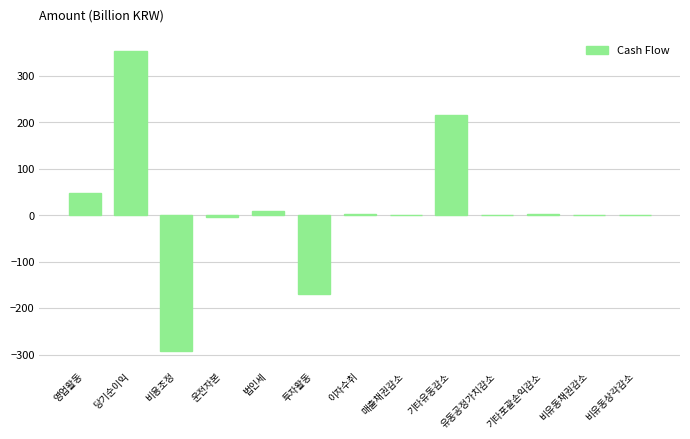

Which category has the highest value across all series?

당기순이익